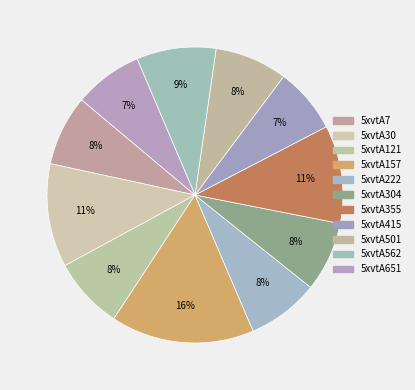

How many segments does this pie chart have?

11